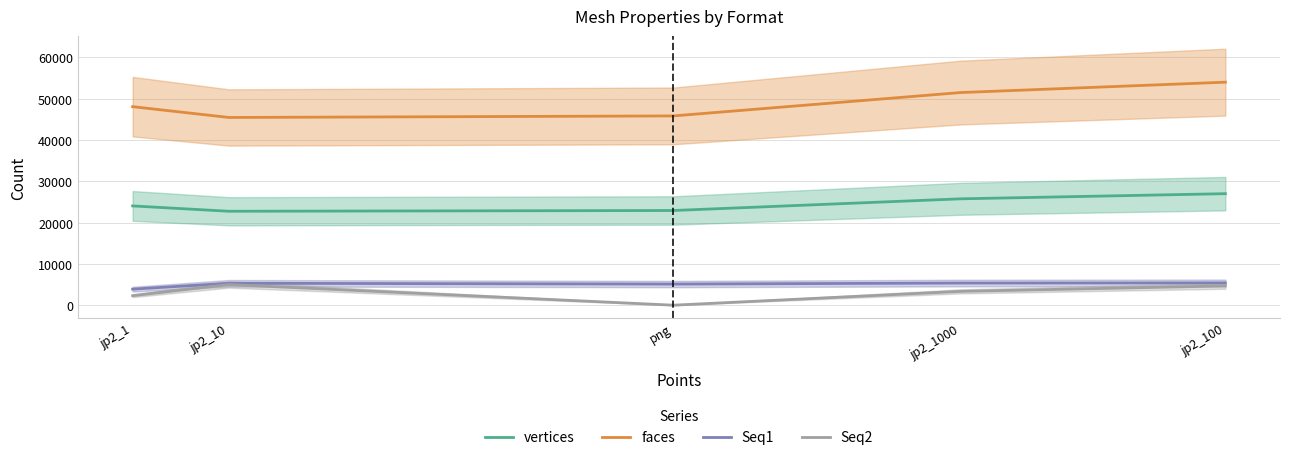

List the series in order of their peak value, lowest first.

Seq2, Seq1, vertices, faces